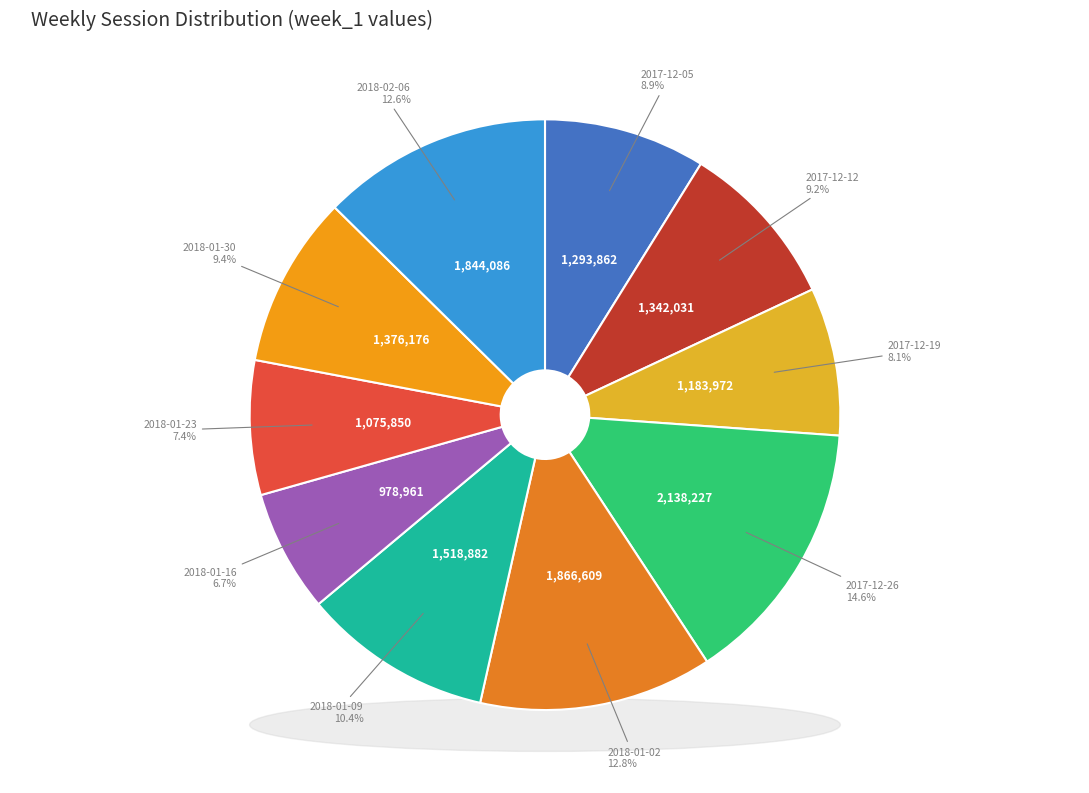

Approximately how many times larger is the value at 2017-12-05 compared to 2018-02-06?

0.7